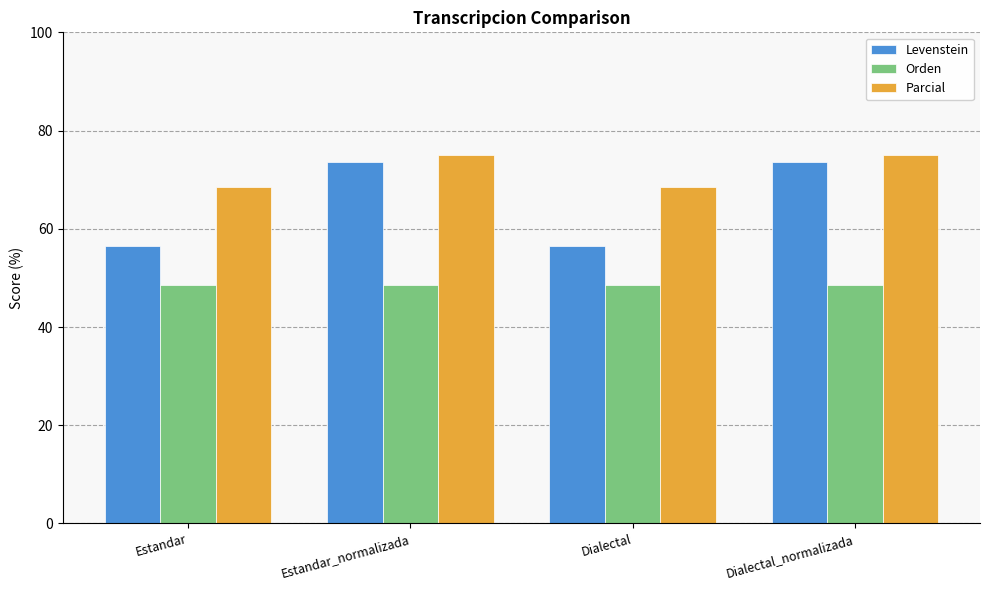

What is the difference between the highest and lowest values at Estandar?

19.9